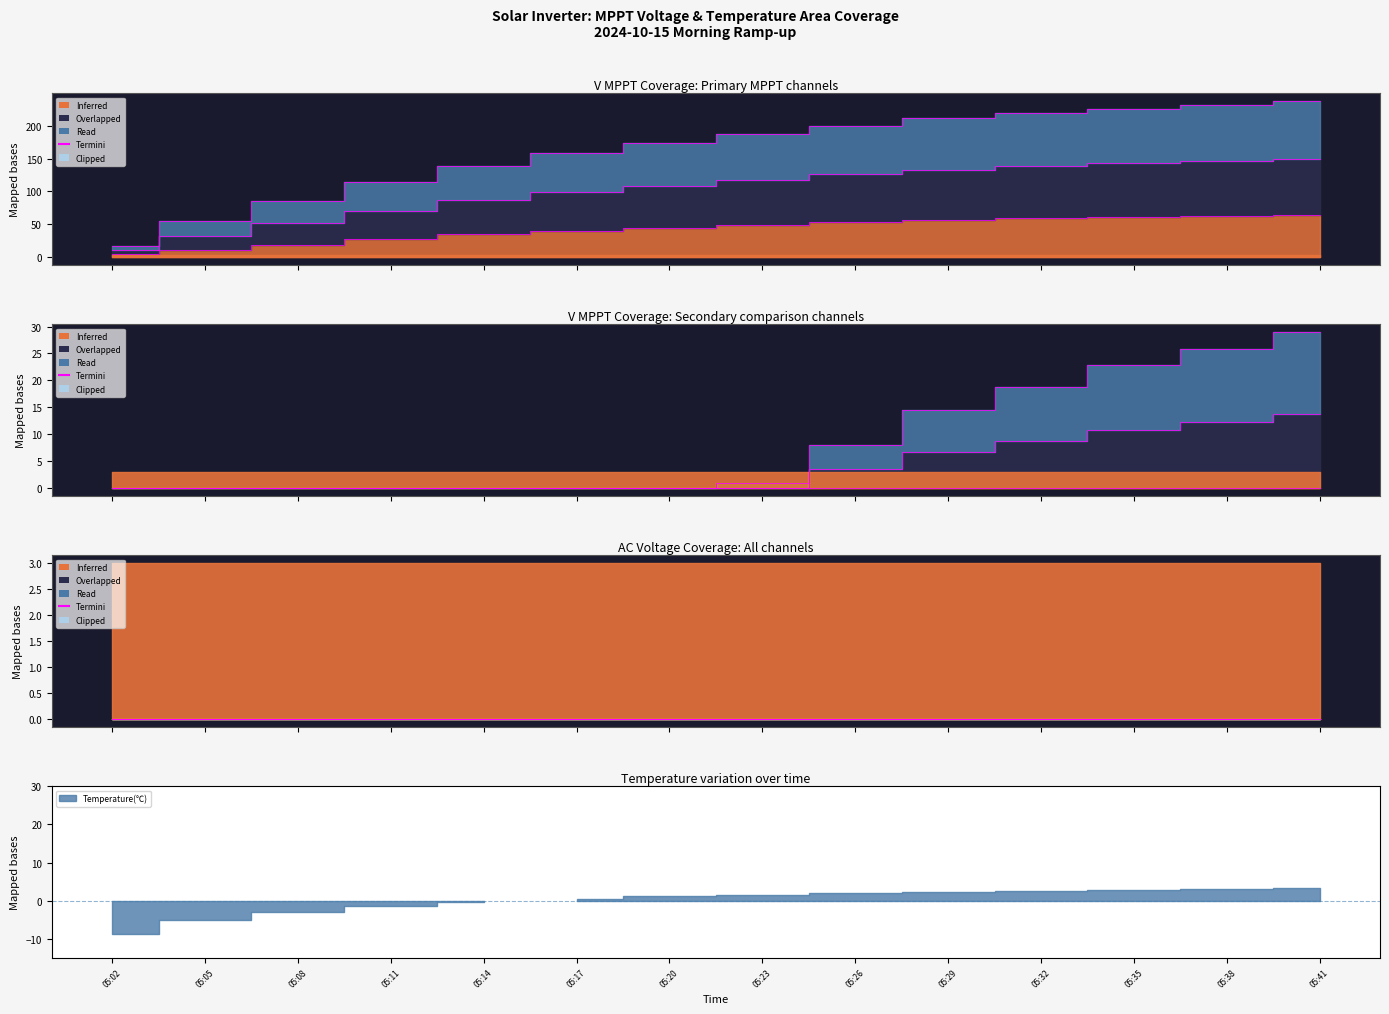

Which label corresponds to the largest value in the chart?

05:41